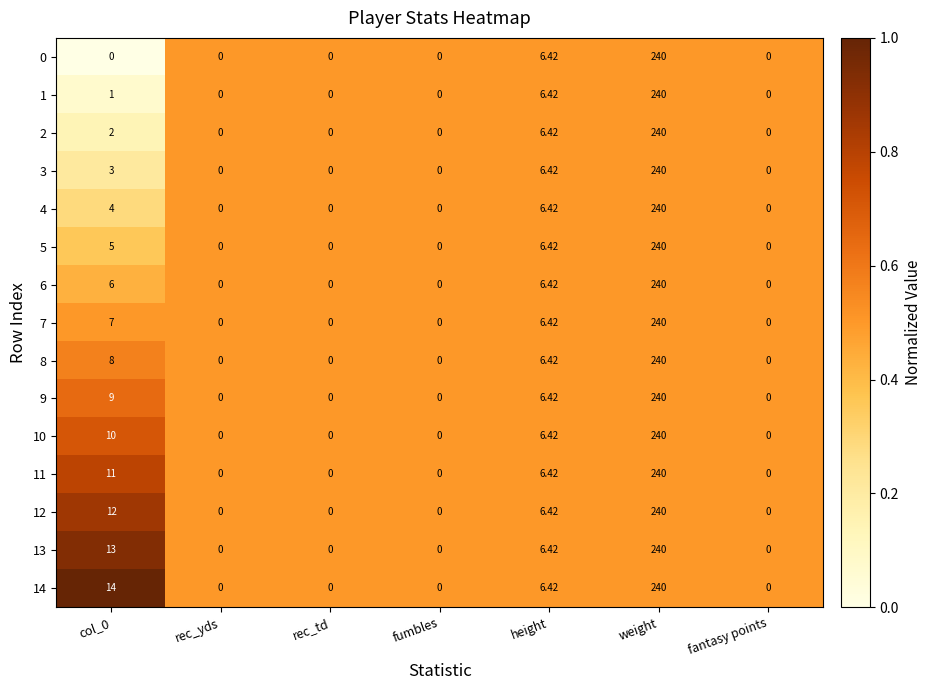

At which label is 0 closest to 120?

height